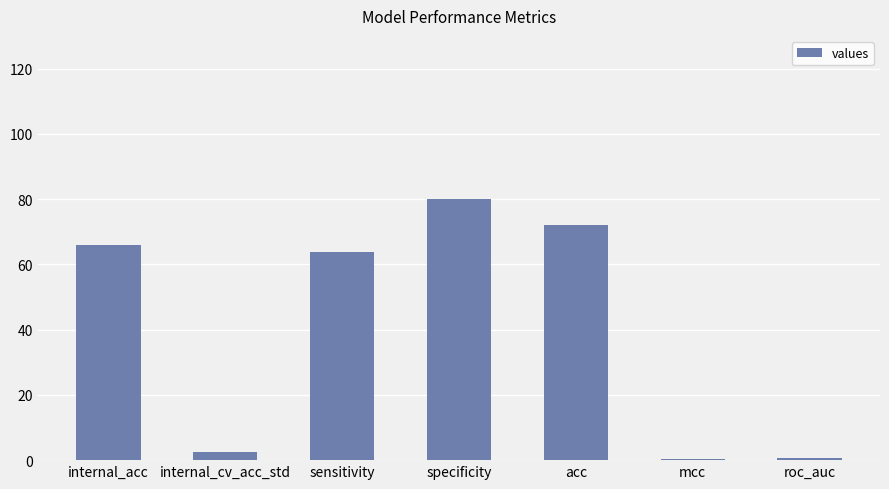

What is the maximum value shown in the chart?

80.0